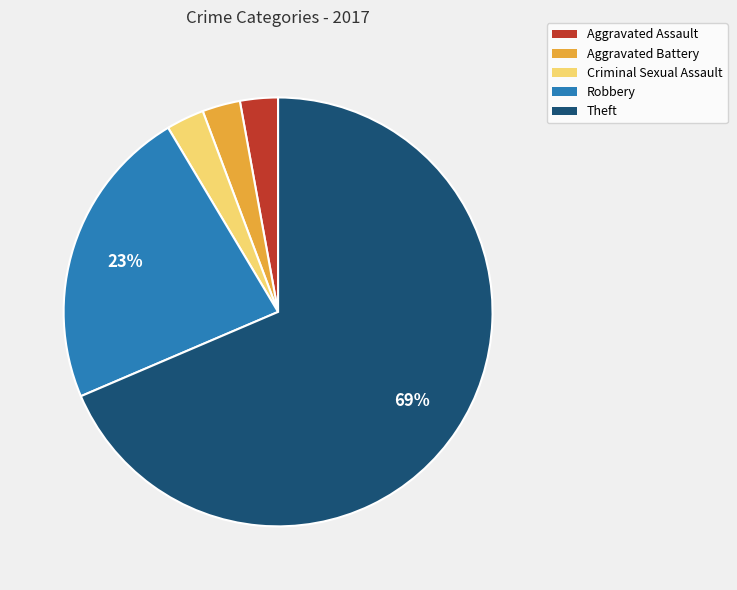

The Criminal Sexual Assault slice represents 15% of the pie. True or false?

False